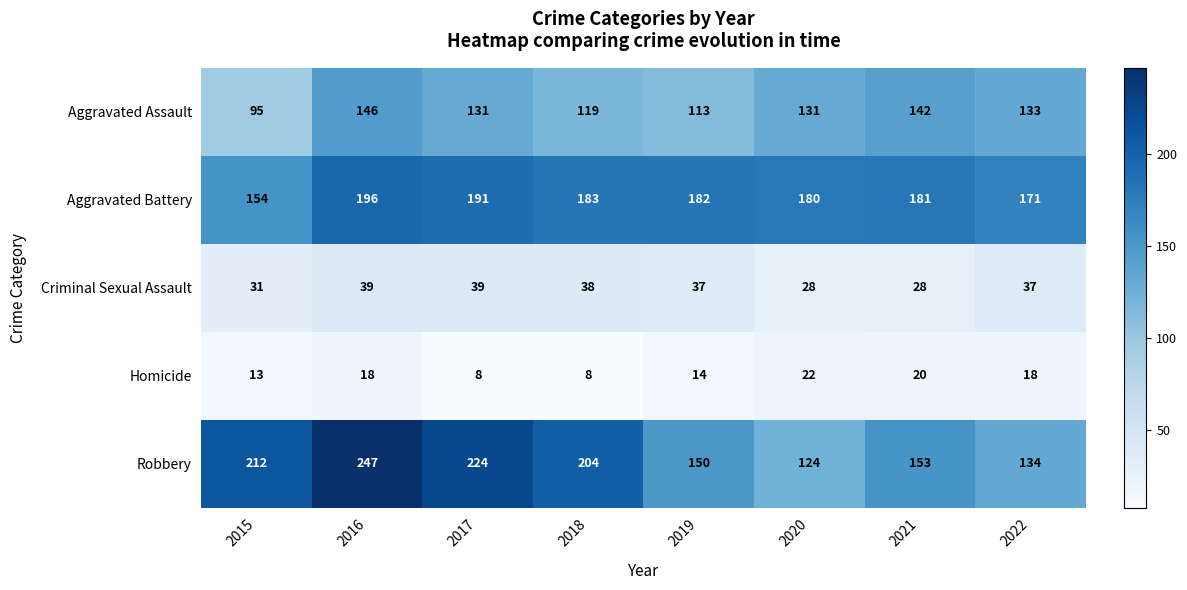

What is the total value across all series at 2017?

593